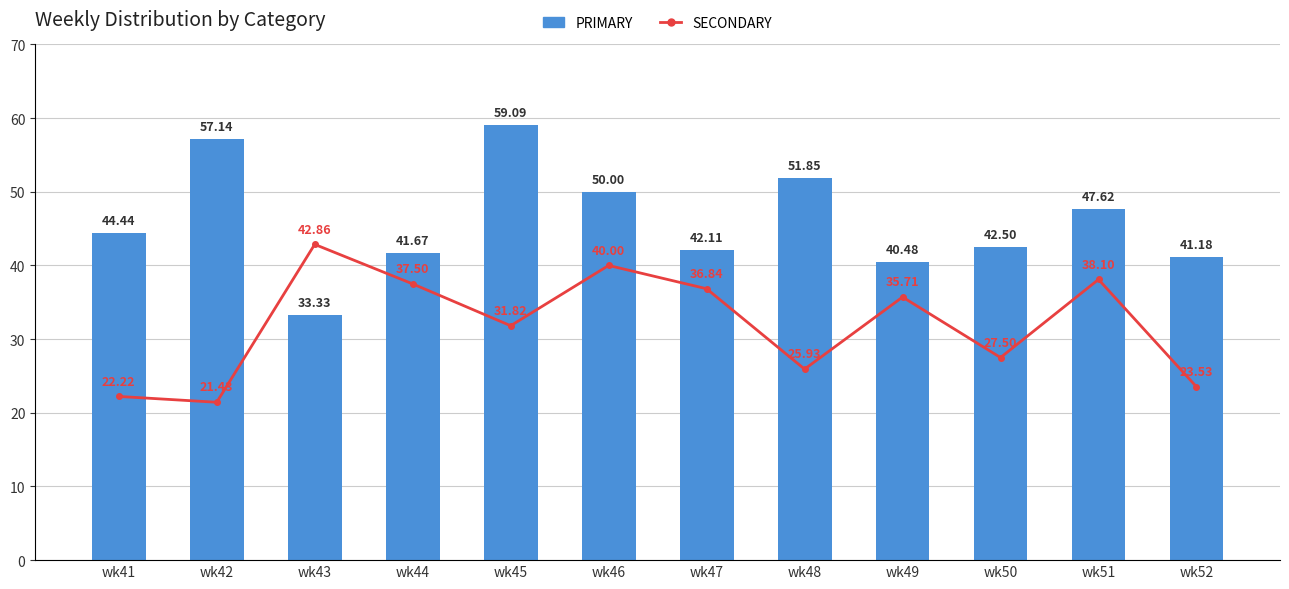

Reading right to left, list all the values displayed in this chart.

PRIMARY: 41.2	47.6	42.5	40.5	51.9	42.1	50.0	59.1	41.7	33.3	57.1	44.4
SECONDARY: 23.5	38.1	27.5	35.7	25.9	36.8	40.0	31.8	37.5	42.9	21.4	22.2